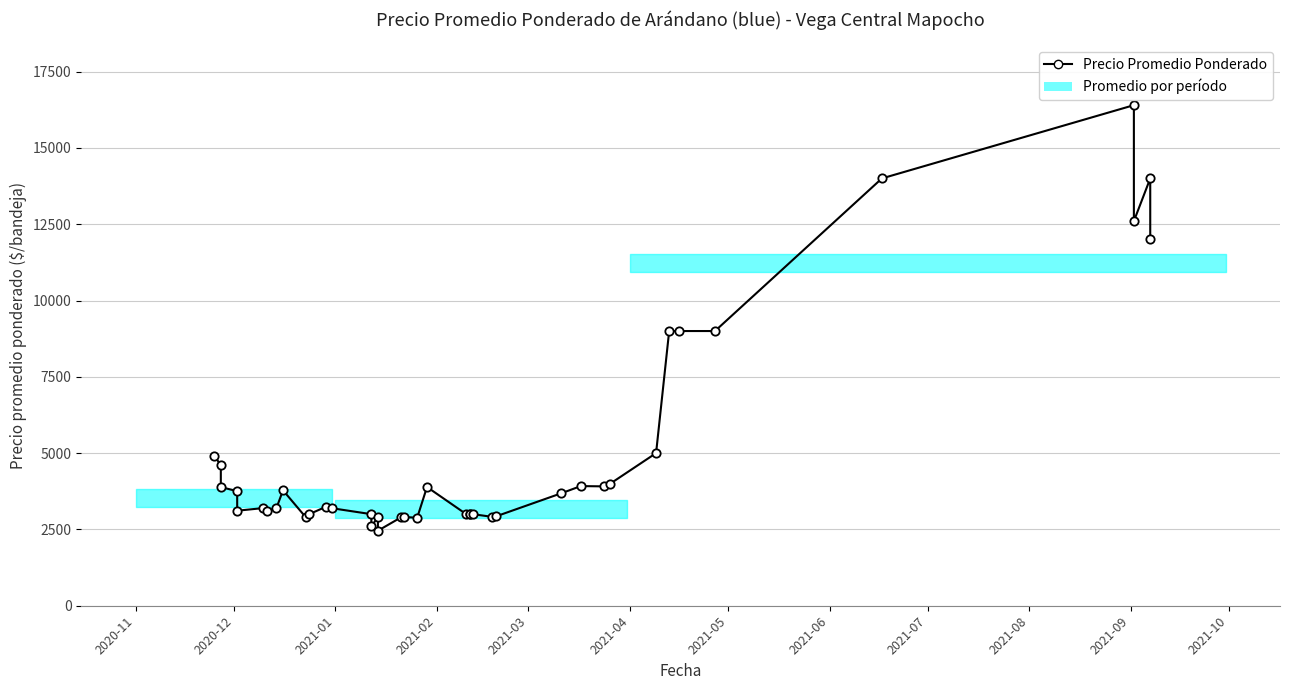

What is the sum of all values?

203774